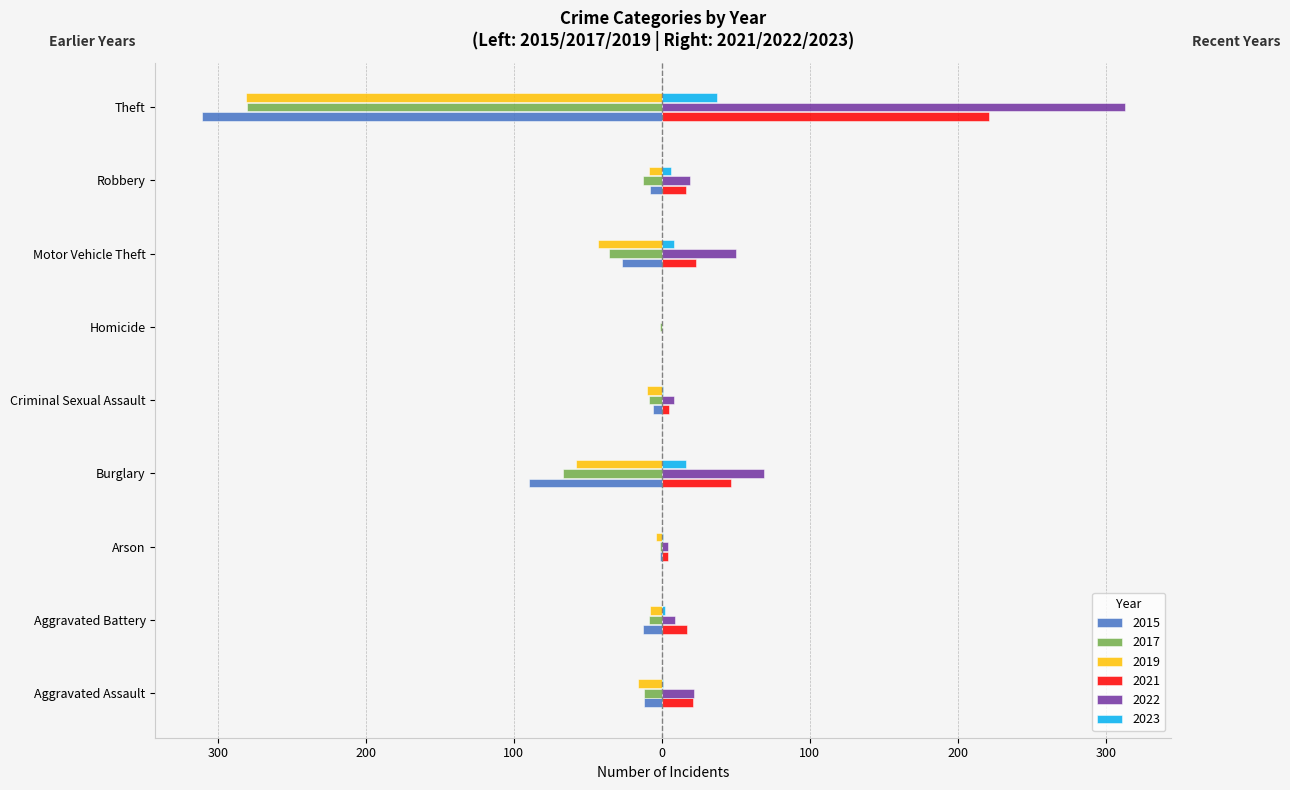

Reading left to right, list all the values displayed in this chart.

2015: -12	-13	-1	-90	-6	0	-27	-8	-311
2017: -12	-9	-1	-67	-9	-1	-36	-13	-280
2019: -16	-8	-4	-58	-10	0	-43	-9	-281
2021: 21	17	4	47	5	0	23	16	221
2022: 22	9	4	69	8	0	50	19	313
2023: 1	2	1	16	1	0	8	6	37